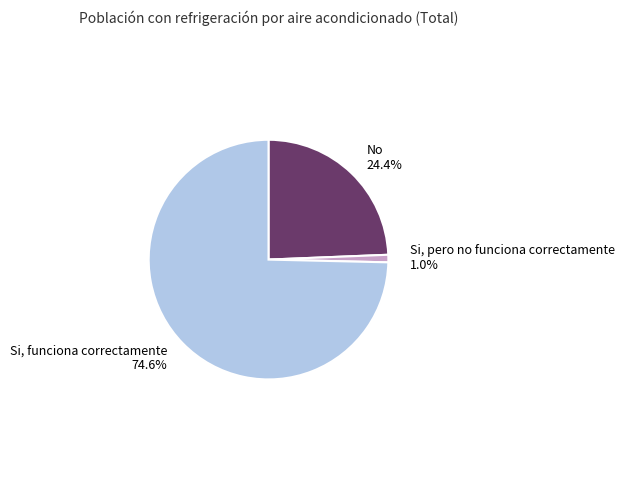

The No slice represents 32% of the pie. True or false?

False